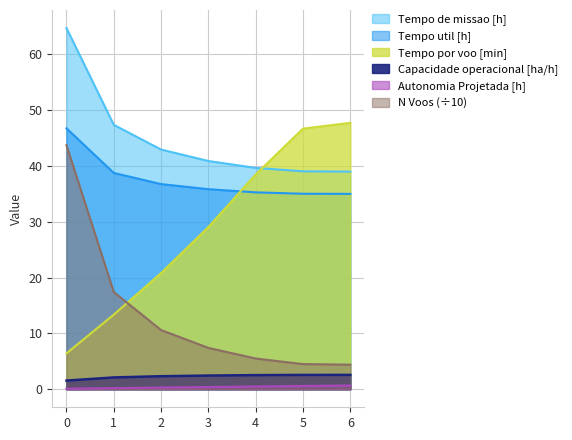

Is the value of N Voos at 5 greater than the value of Tempo util [h] at 1?

No